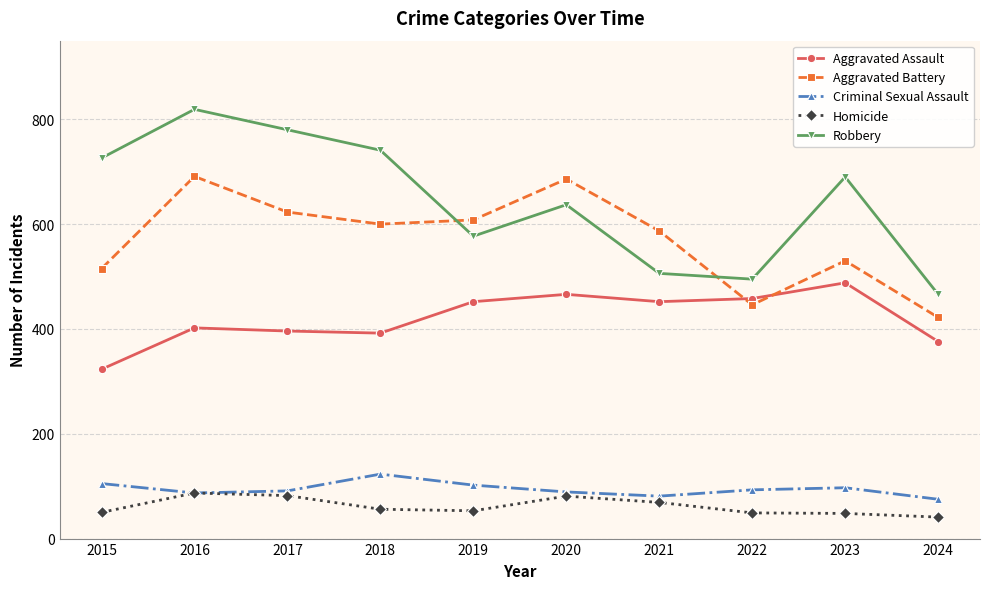

Which category has the highest value across all series?

2016